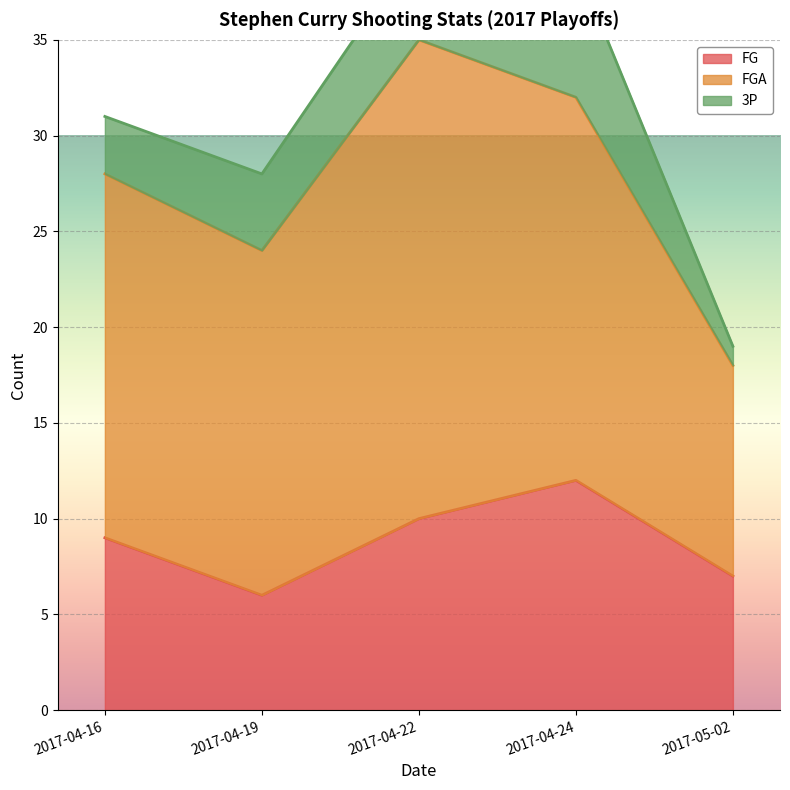

True or false: FG and 3P cross at least once.

False